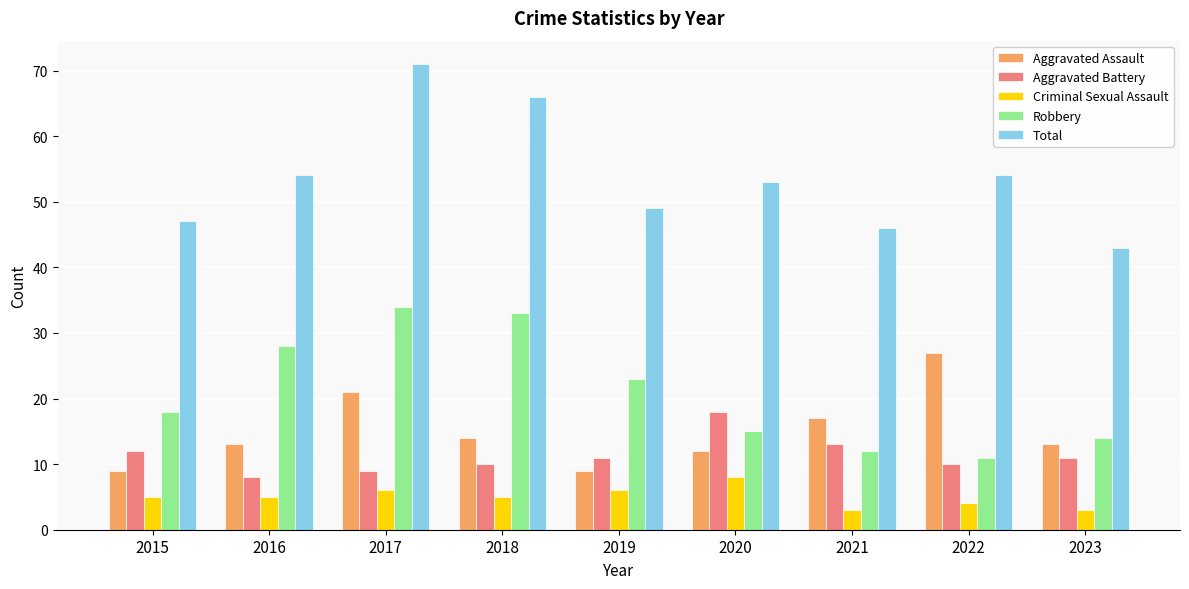

Is it true that Aggravated Assault equals 3 at 2015?

False